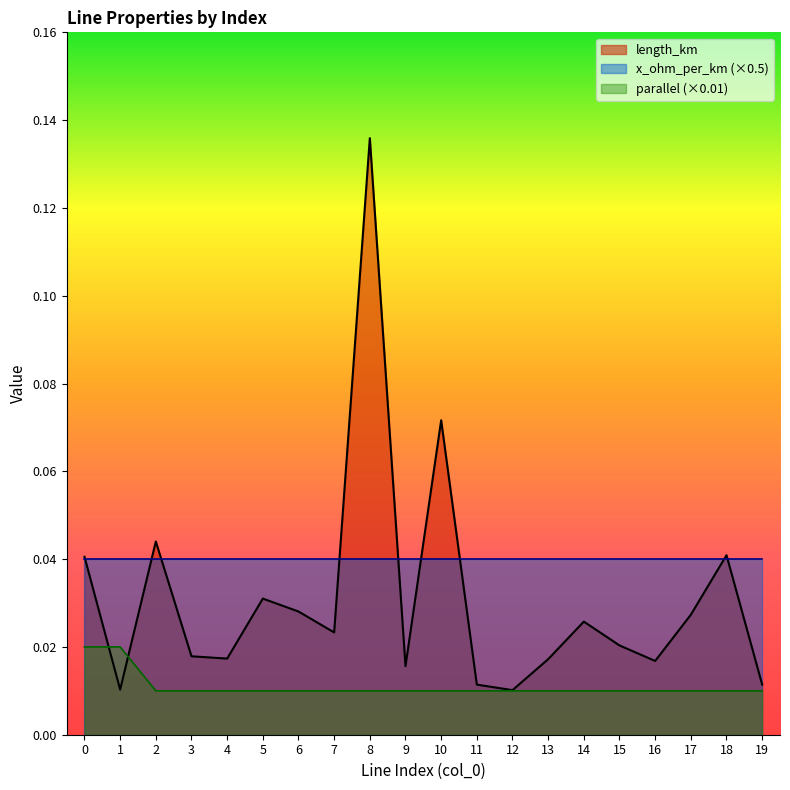

True or false: parallel has a value of 0.0 at 1.

True